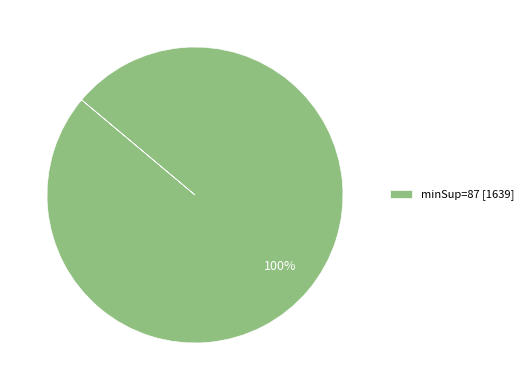

Is it true that minSup=87 [1639] is 100% of the pie?

True